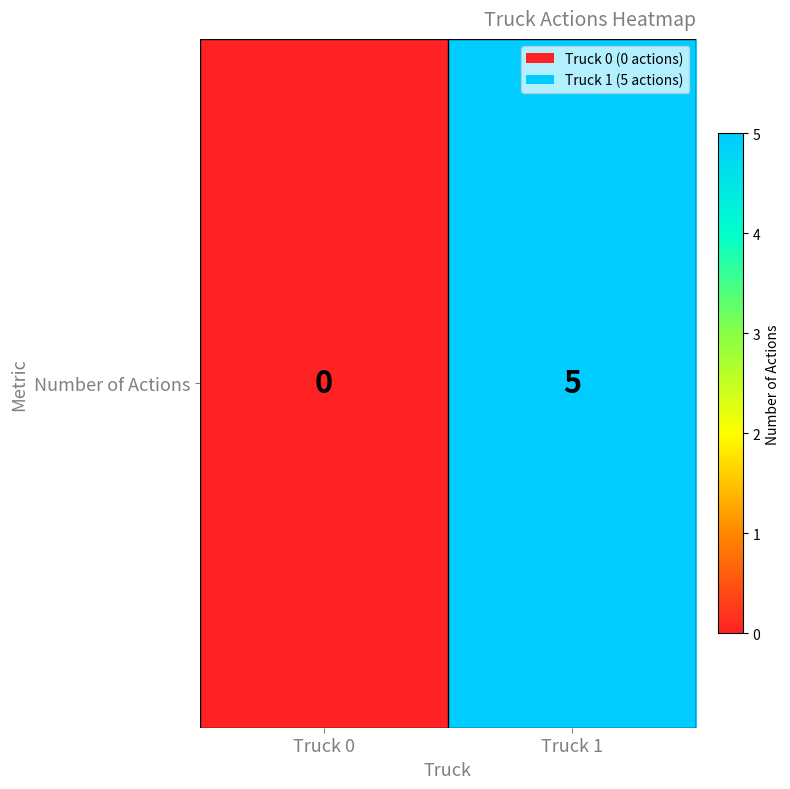

Rank the categories by value from lowest to highest.

Truck 0, Truck 1